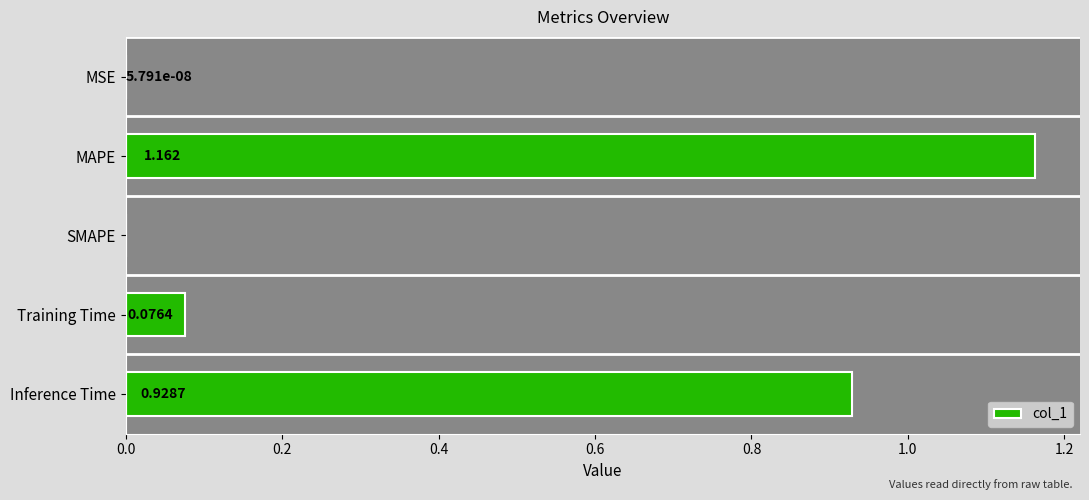

What is the sum of all values?

2.2